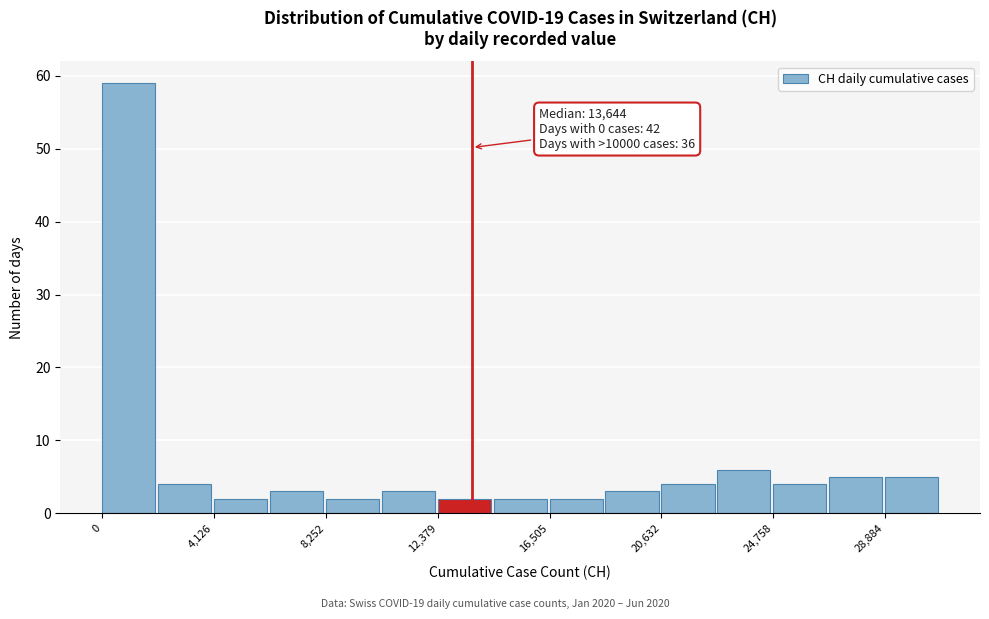

Over which range of the x-axis is the bar tallest?

0 to 2000